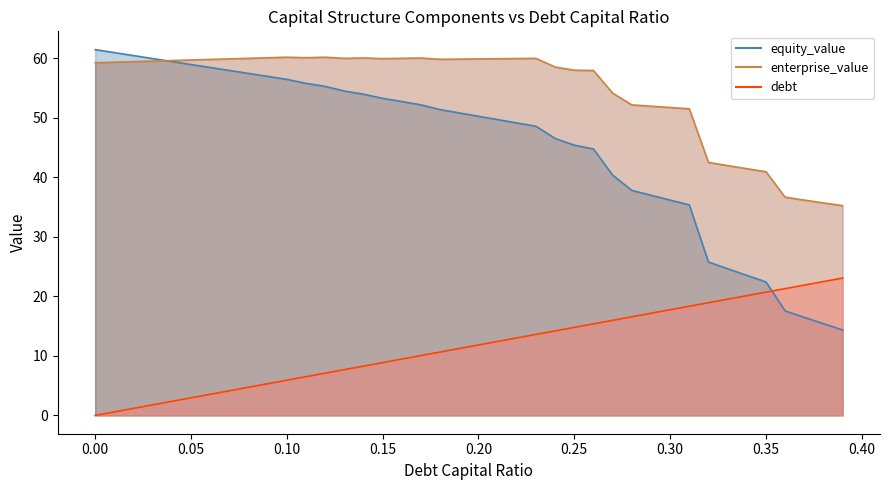

Reading right to left, transcribe all the data shown in this chart.

enterprise_value: 0.39=35.3	0.38=35.7	0.37=36.2	0.36=36.7	0.35=41.0	0.34=41.5	0.33=42.0	0.32=42.5	0.31=51.5	0.3=51.7	0.29=52.0	0.28=52.2	0.27=54.2	0.26=58.0	0.25=58.0	0.24=58.6	0.23=60.0	0.22=60.0	0.21=59.9	0.2=59.9	0.19=59.9	0.18=59.8	0.17=60.1	0.16=60.0	0.15=60.0	0.14=60.1	0.13=60.0	0.12=60.2	0.11=60.1	0.1=60.2	0.09=60.1	0.08=60.0	0.07=59.9	0.06=59.8	0.05=59.7	0.04=59.6	0.03=59.5	0.02=59.5	0.01=59.4	0.0=59.3
equity_value: 0.39=14.4	0.38=15.4	0.37=16.5	0.36=17.6	0.35=22.4	0.34=23.5	0.33=24.7	0.32=25.8	0.31=35.4	0.3=36.2	0.29=37.0	0.28=37.8	0.27=40.4	0.26=44.8	0.25=45.4	0.24=46.5	0.23=48.6	0.22=49.2	0.21=49.7	0.2=50.3	0.19=50.8	0.18=51.4	0.17=52.2	0.16=52.7	0.15=53.3	0.14=54.0	0.13=54.5	0.12=55.3	0.11=55.8	0.1=56.5	0.09=57.0	0.08=57.5	0.07=58.0	0.06=58.5	0.05=59.0	0.04=59.5	0.03=60.0	0.02=60.5	0.01=61.0	0.0=61.5
debt: 0.39=23.1	0.38=22.5	0.37=21.9	0.36=21.3	0.35=20.7	0.34=20.1	0.33=19.5	0.32=18.9	0.31=18.4	0.3=17.8	0.29=17.2	0.28=16.6	0.27=16.0	0.26=15.4	0.25=14.8	0.24=14.2	0.23=13.6	0.22=13.0	0.21=12.4	0.2=11.8	0.19=11.2	0.18=10.7	0.17=10.1	0.16=9.5	0.15=8.9	0.14=8.3	0.13=7.7	0.12=7.1	0.11=6.5	0.1=5.9	0.09=5.3	0.08=4.7	0.07=4.1	0.06=3.6	0.05=3.0	0.04=2.4	0.03=1.8	0.02=1.2	0.01=0.6	0.0=0.0